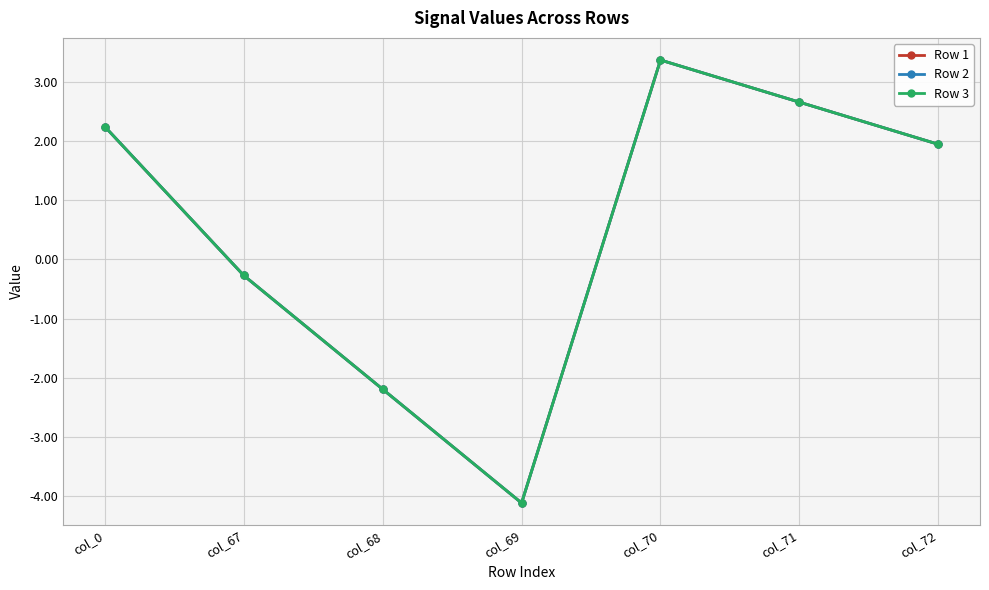

What is the sum of the Row 1 values at col_71 and col_68?

0.5